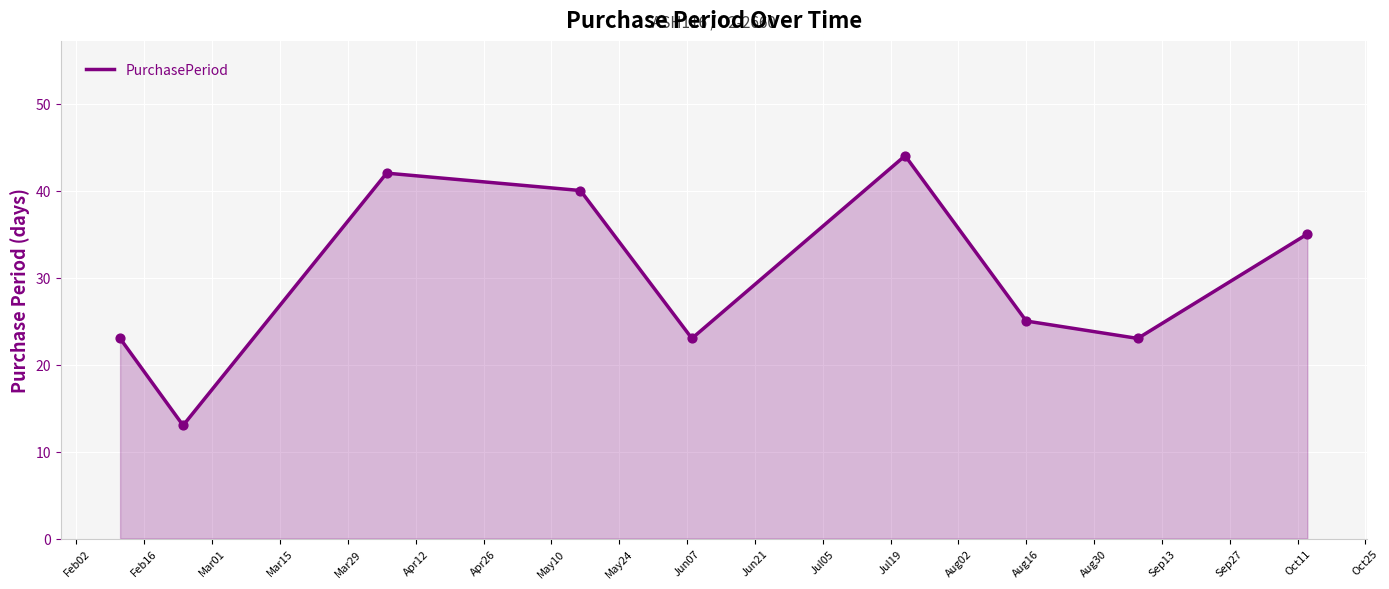

What is the minimum value shown in the chart?

13